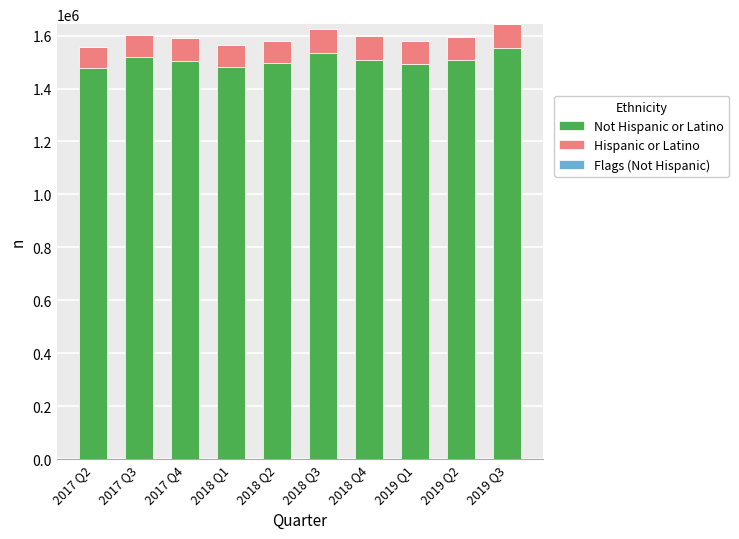

How many data points does each series have?

10